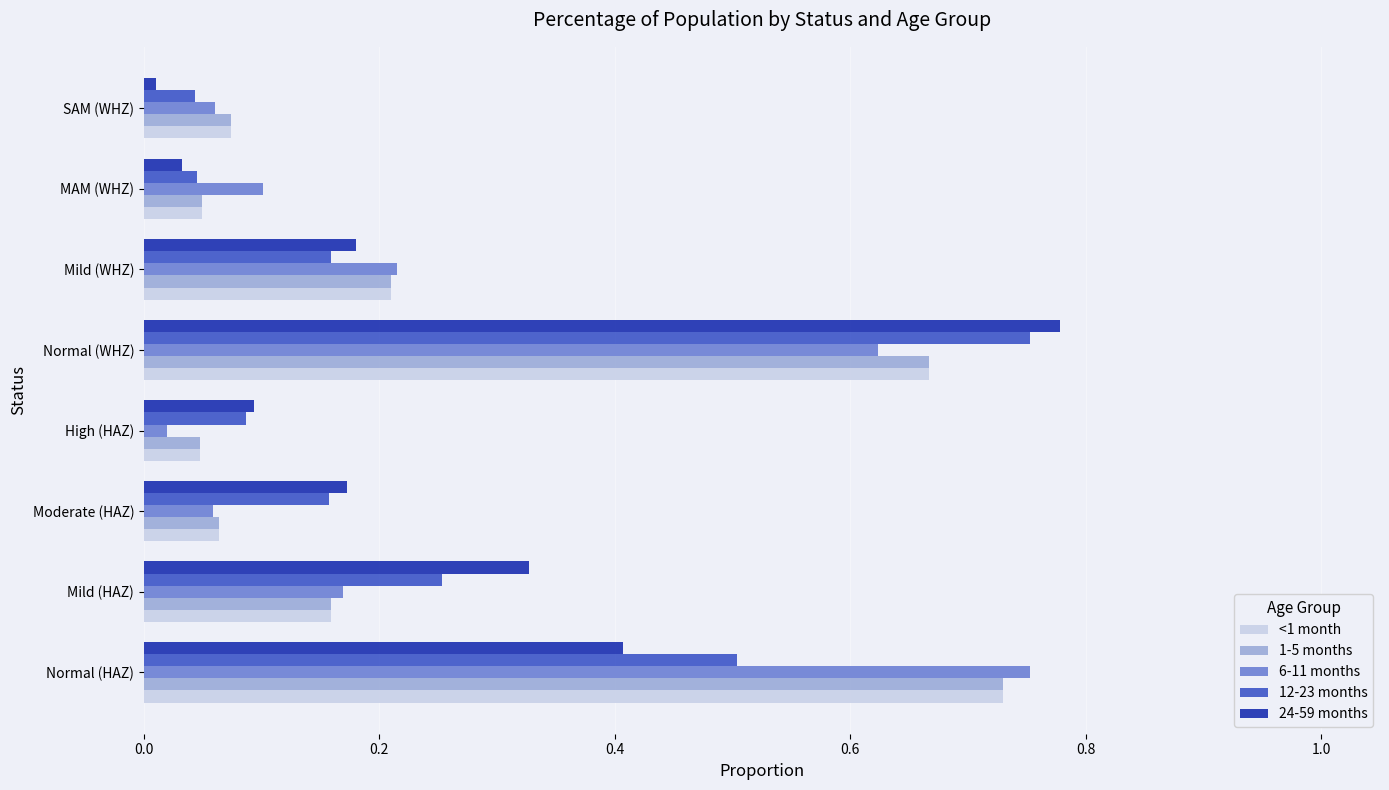

Which series has the largest range (max minus min)?

24-59 months